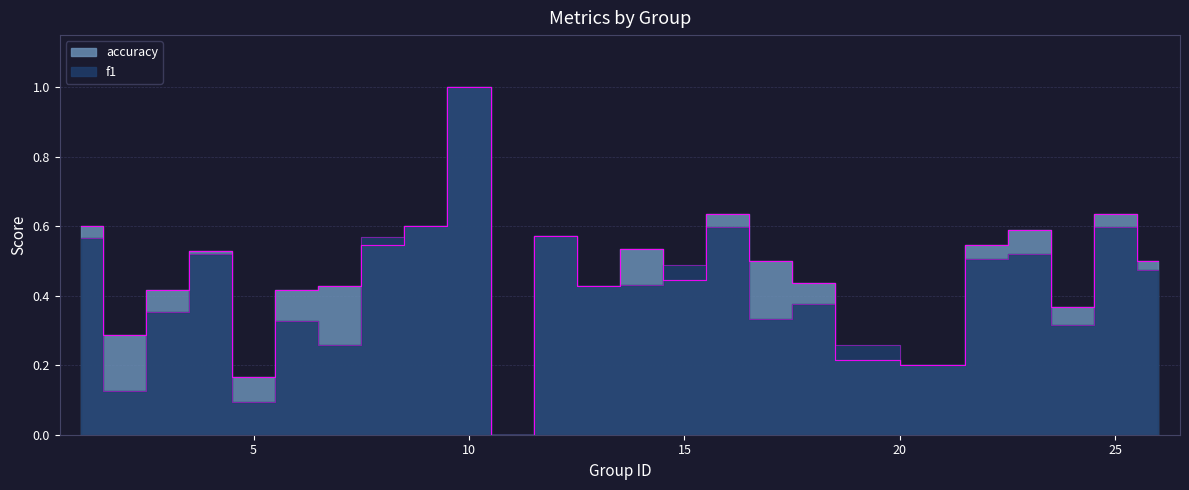

The accuracy series shows 0.4 at 18. True or false?

True